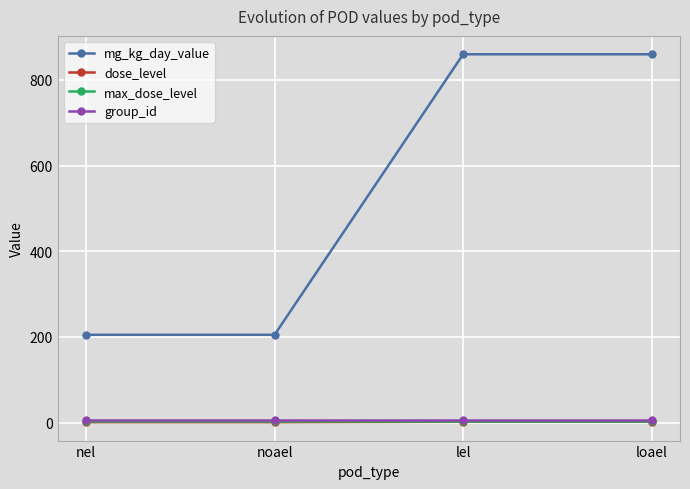

Is it true that group_id equals 6 at nel?

True